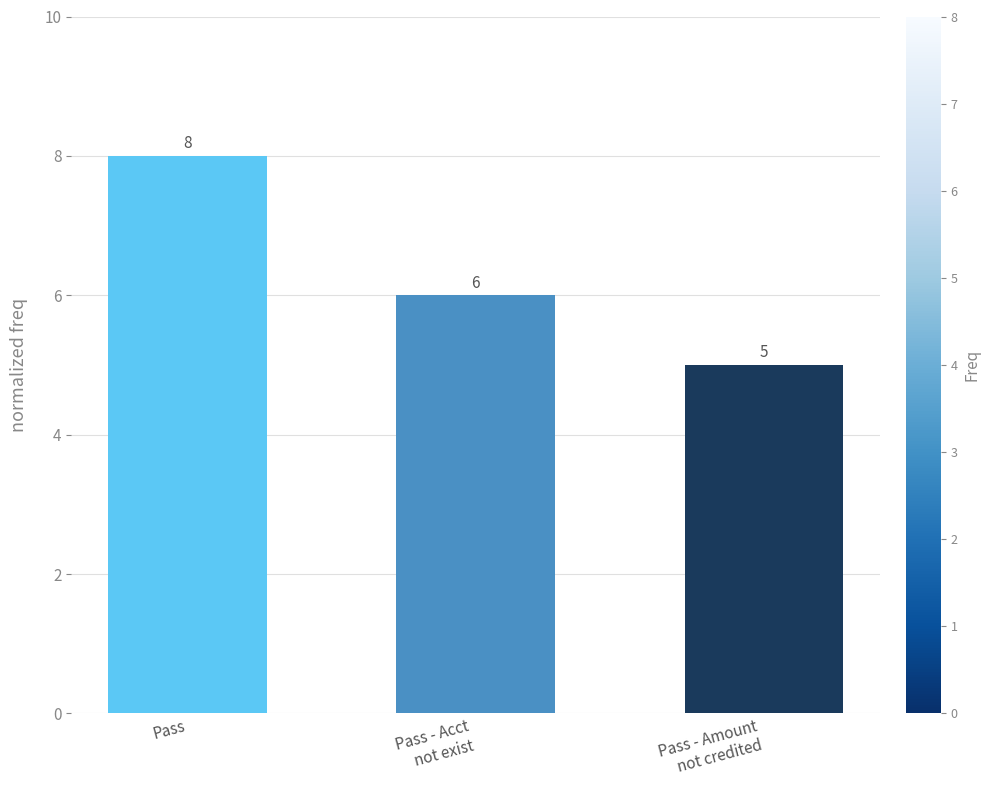

Reading left to right, transcribe all the data shown in this chart.

8	6	5